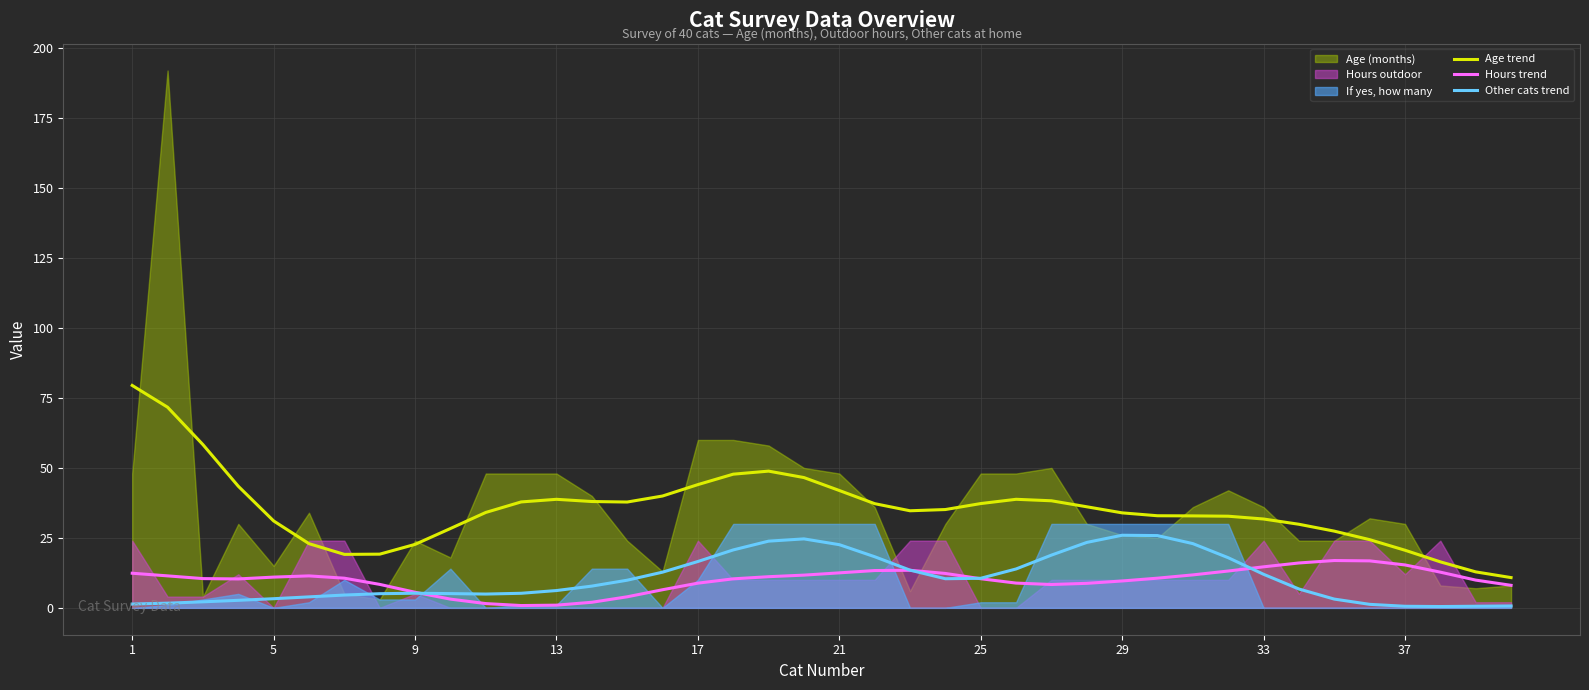

At 26, list the series in order from largest to smallest.

Age trend, Other cats trend, Hours trend